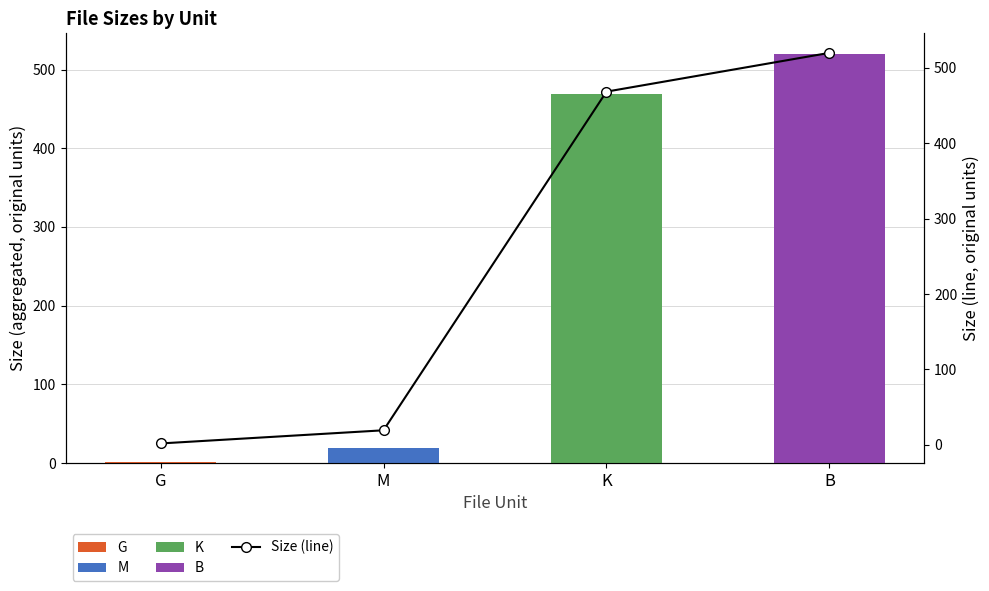

Are the bars horizontal?

No